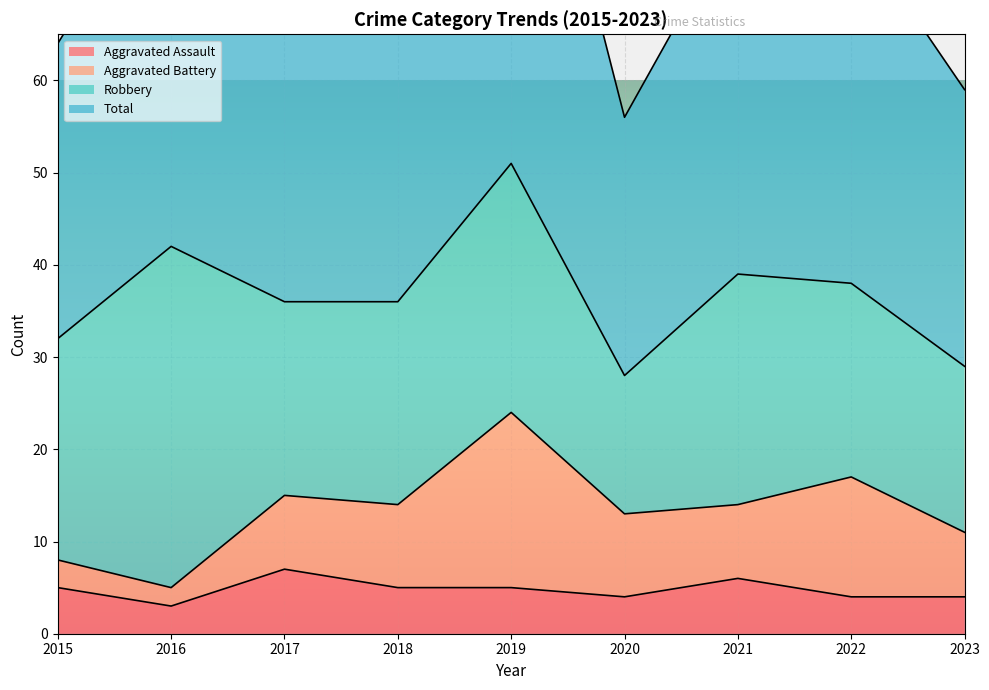

At which label does Total first exceed 74?

2016